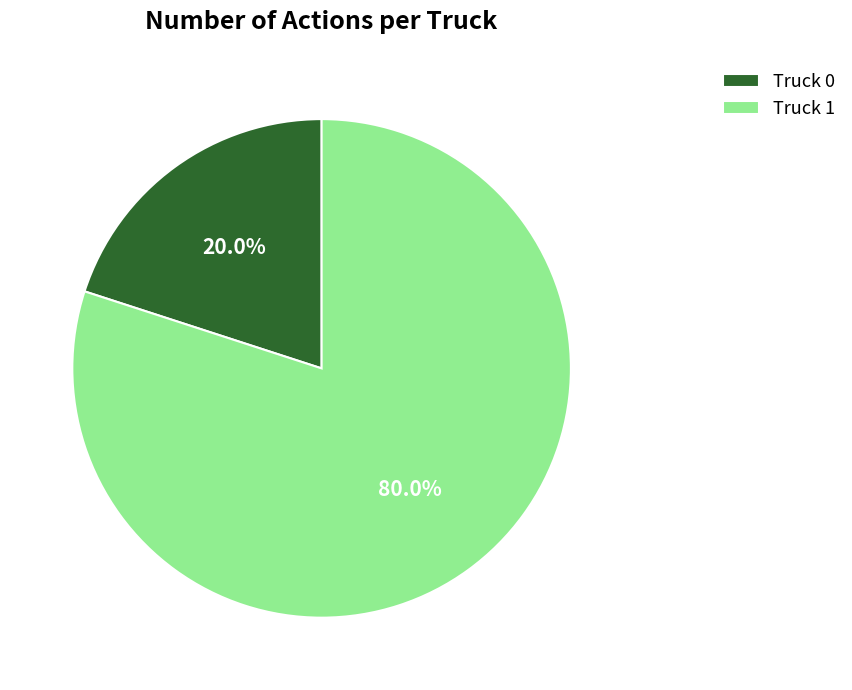

Combined, what portion of the pie is Truck 1 and Truck 0?

100.0%